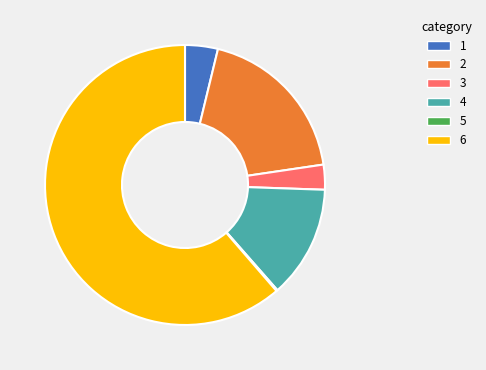

Do 4 and 3 together represent more than half of the pie?

No